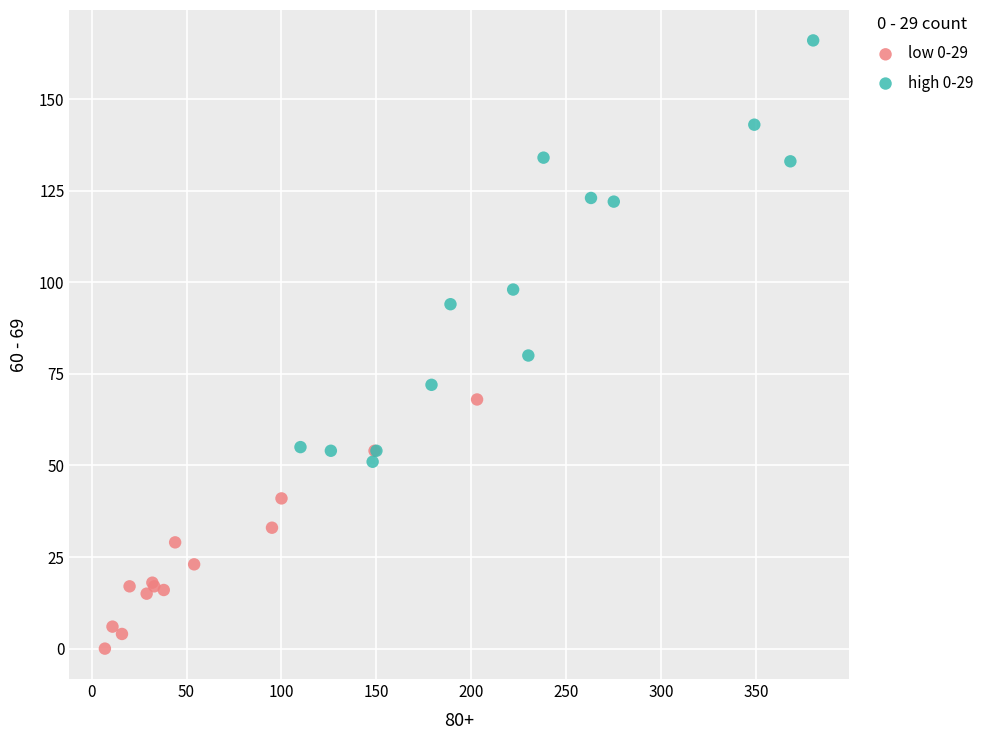

Which series contains the lowest Y value?

low 0-29